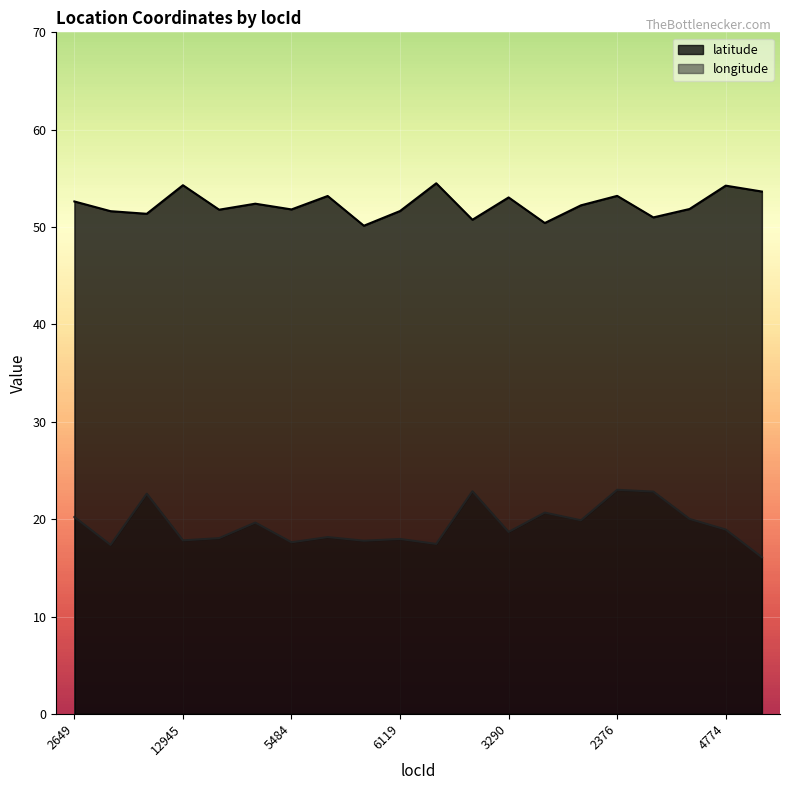

Reading left to right, what are all the values shown in this chart?

latitude: 52.6	51.6	51.4	54.3	51.8	52.4	51.8	53.2	50.1	51.6	54.5	50.8	53.0	50.4	52.2	53.2	51.0	51.9	54.3	53.6
longitude: 20.2	17.4	22.6	17.8	18.1	19.6	17.6	18.2	17.8	18.0	17.5	22.9	18.7	20.7	19.9	23.0	22.8	20.0	18.9	16.1